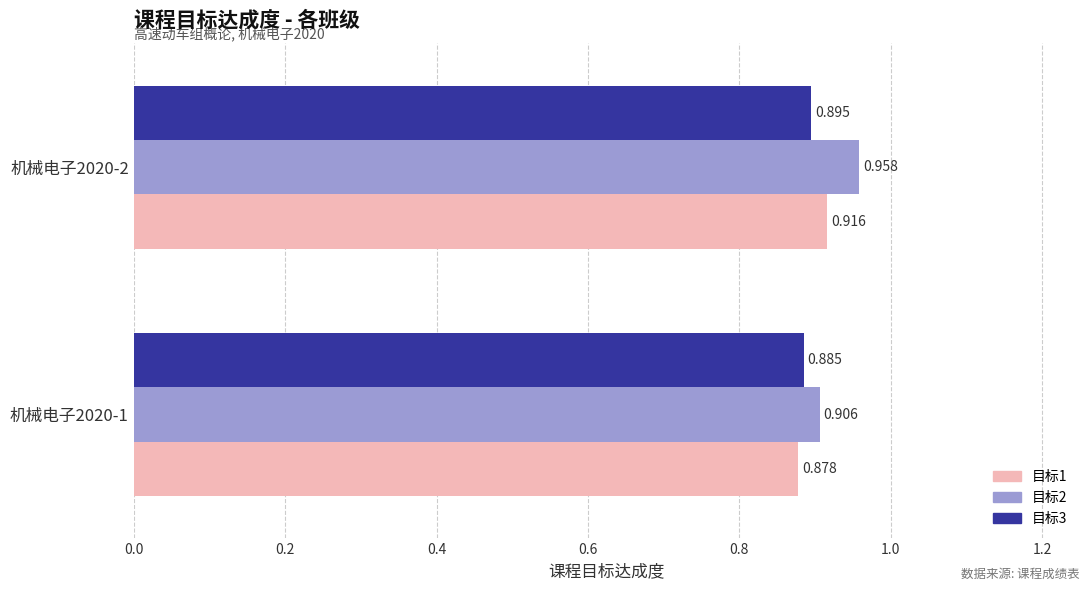

At how many categories does at least one series exceed 0?

2